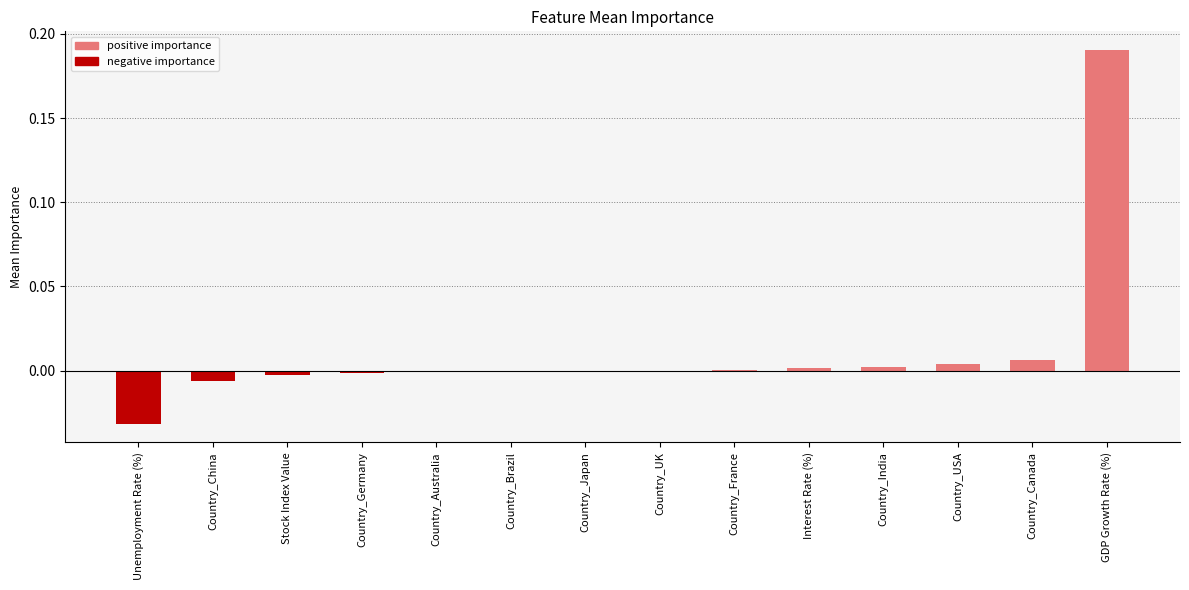

The value at Country_Australia is 0.0. True or false?

True